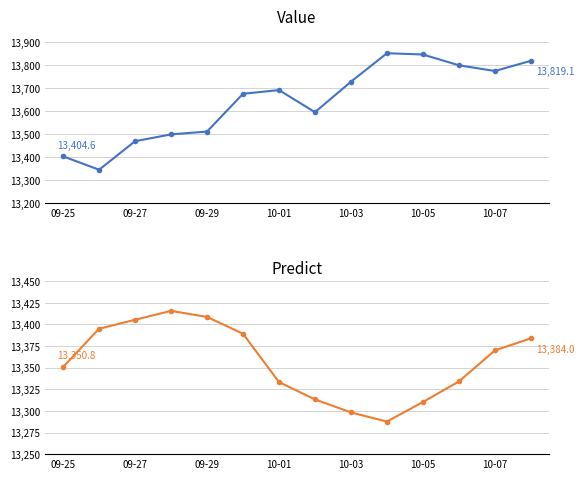

How many series are shown in this chart?

2